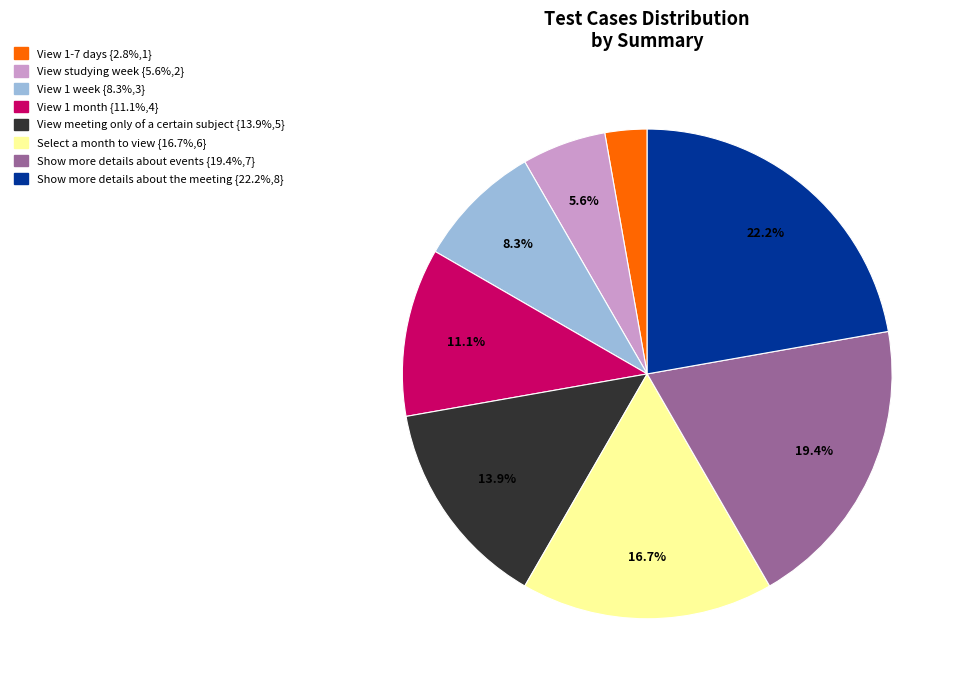

To the nearest percent, what portion does Show more details about the meeting represent?

22%